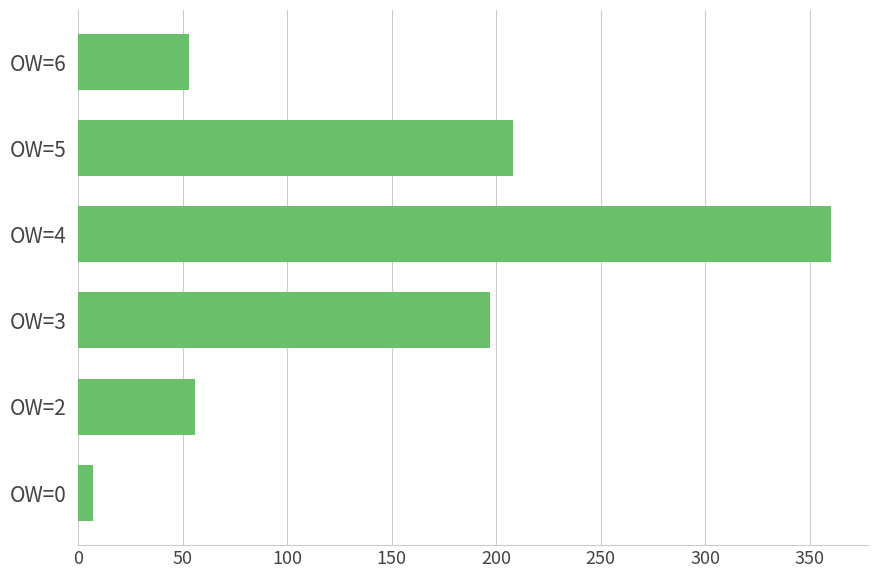

What is the average value?

147